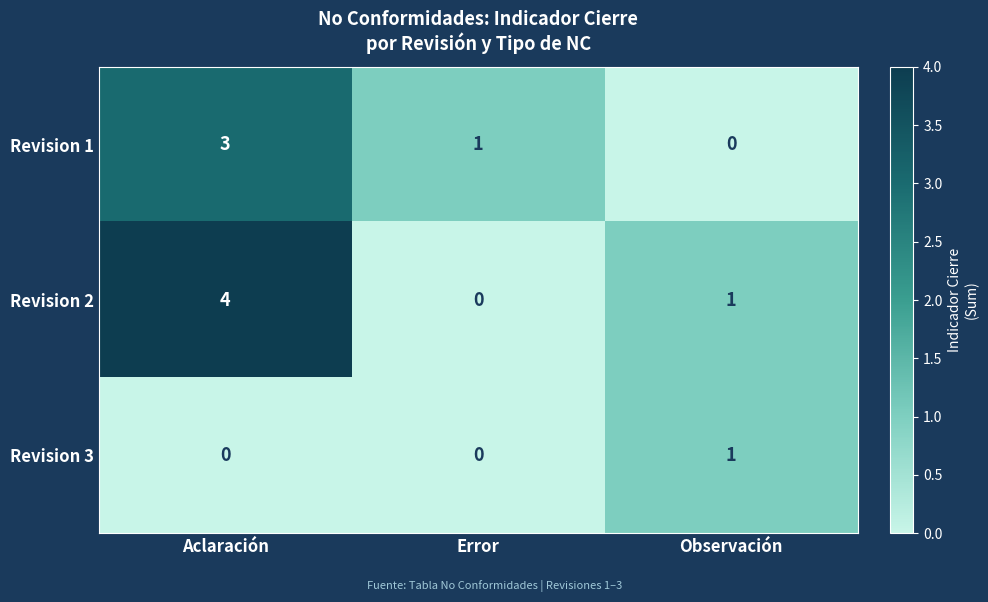

Which series has the largest total across all categories?

Revision 2